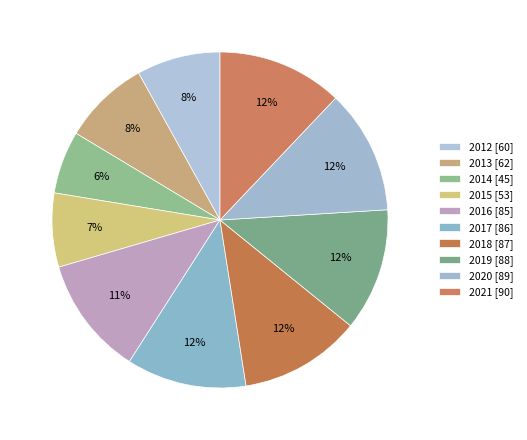

Is 2019 the majority of the pie?

No